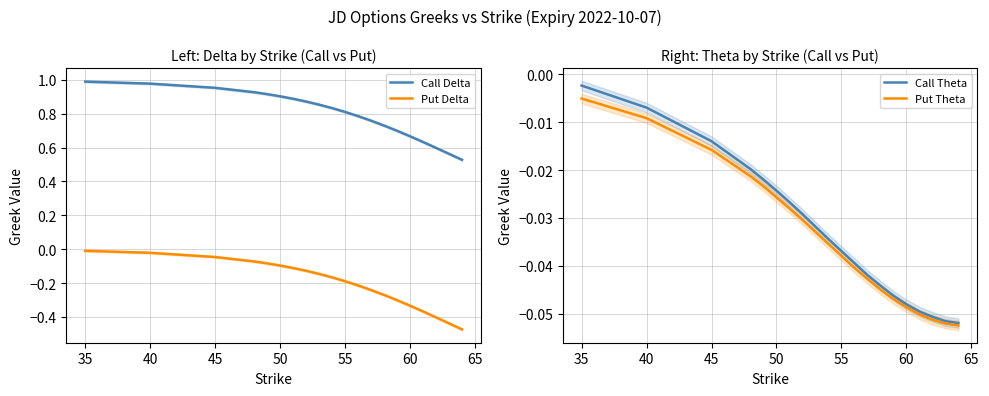

True or false: Call Theta has more than 2 points higher than both neighbors.

False